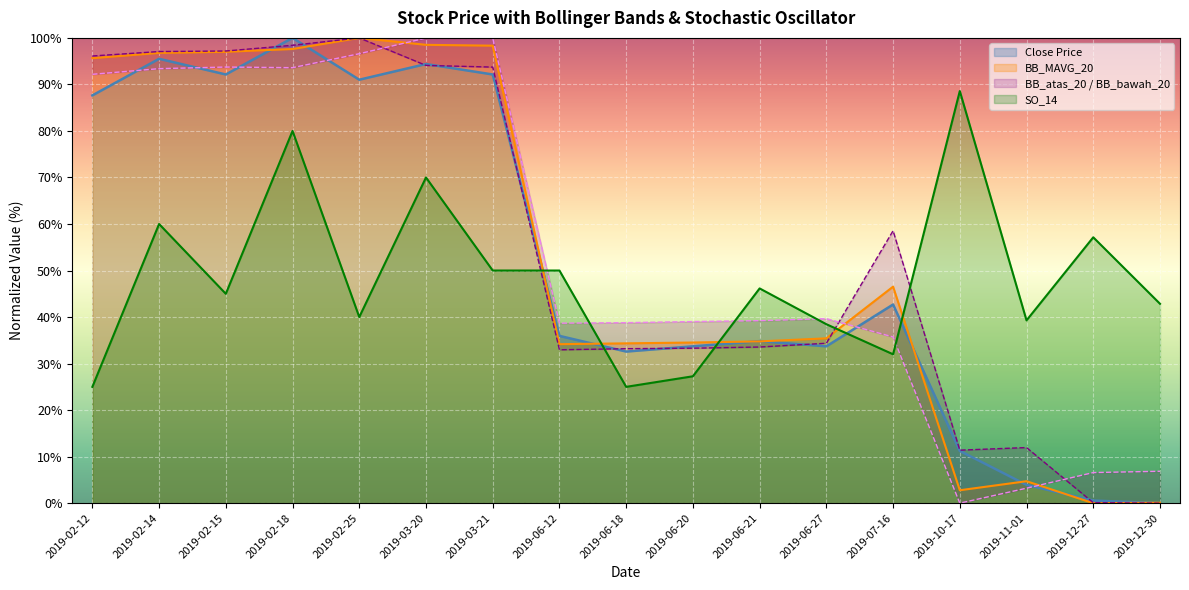

What position from the right is 2019-03-21?

11